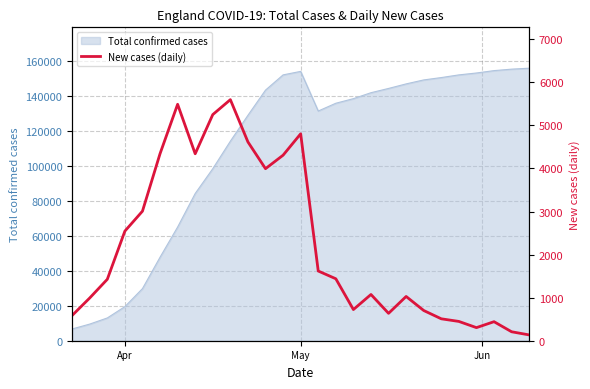

What is the highest value of the Total confirmed cases series?

155991